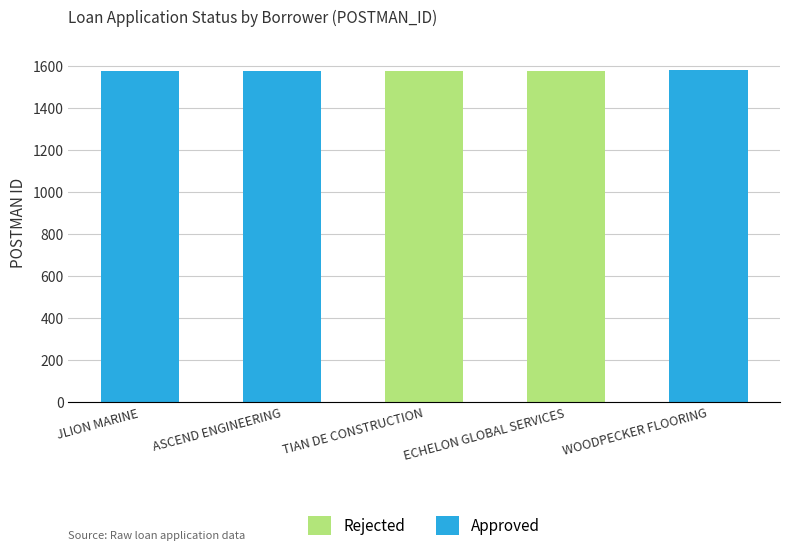

What are all the series names shown in the legend?

Rejected, Approved